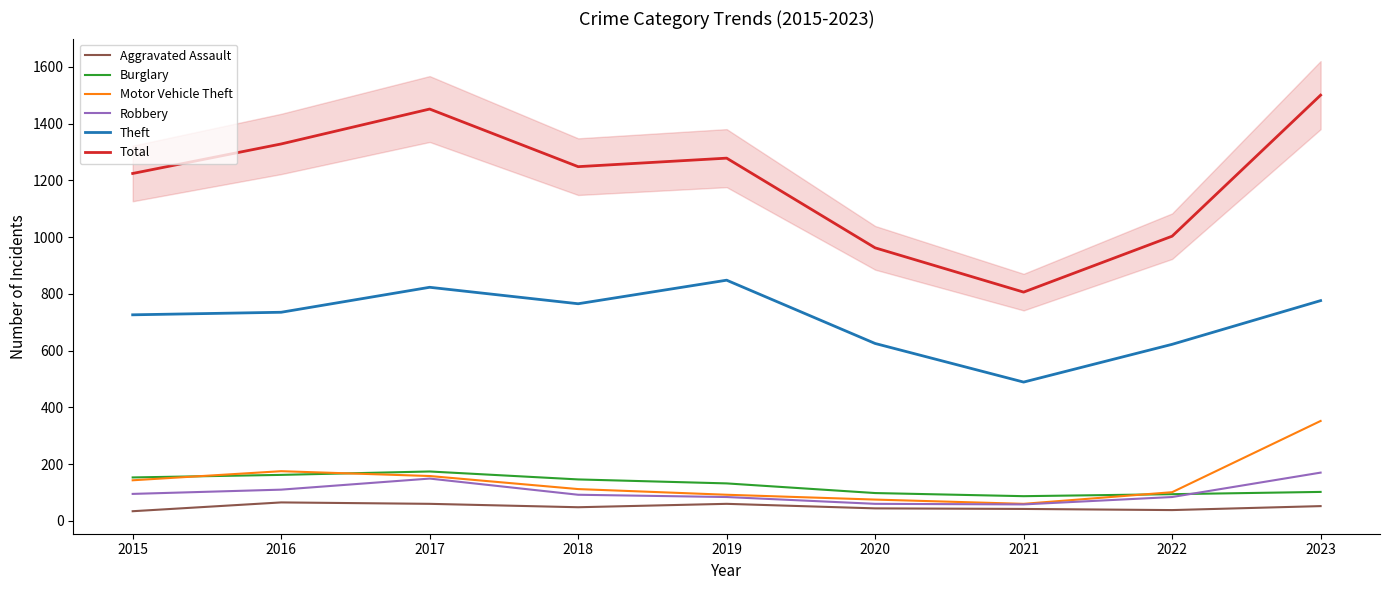

What is the difference between the highest and lowest values at 2015?

1190